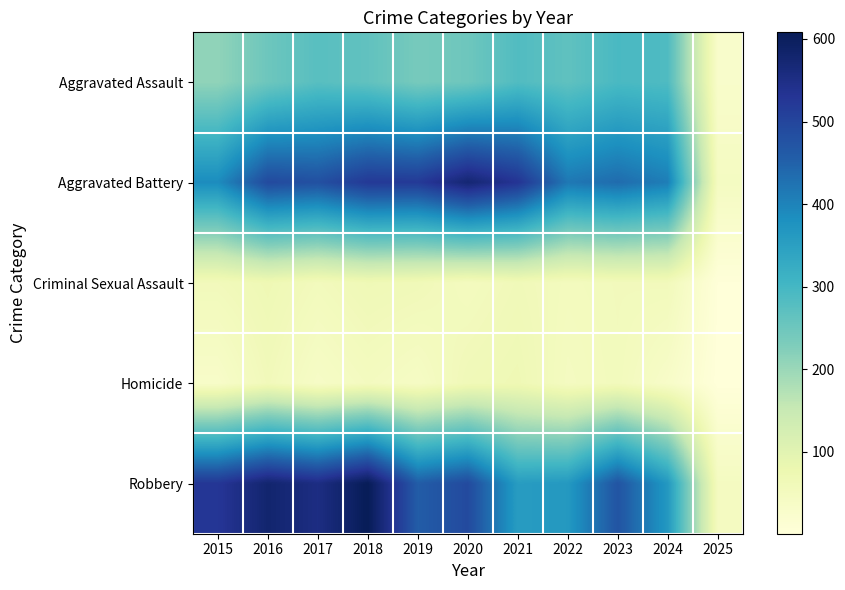

How many data points in Criminal Sexual Assault are above 57?

5